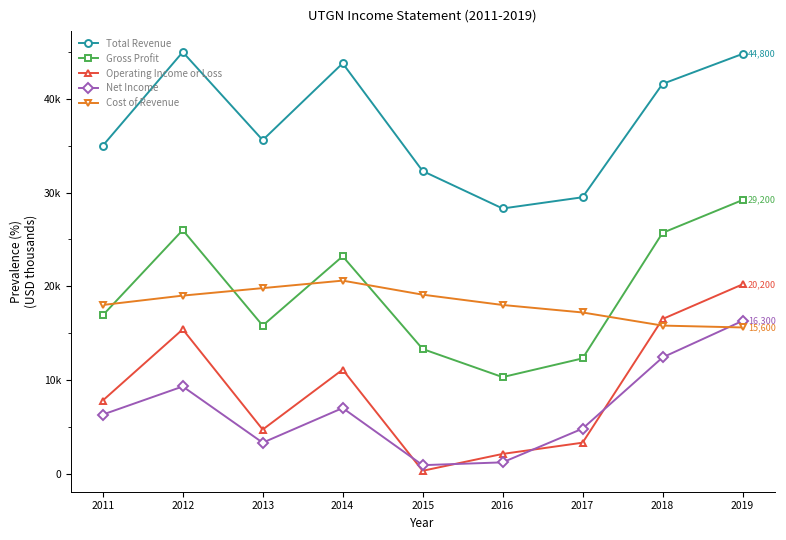

Is this an area chart (filled region under the line)?

No